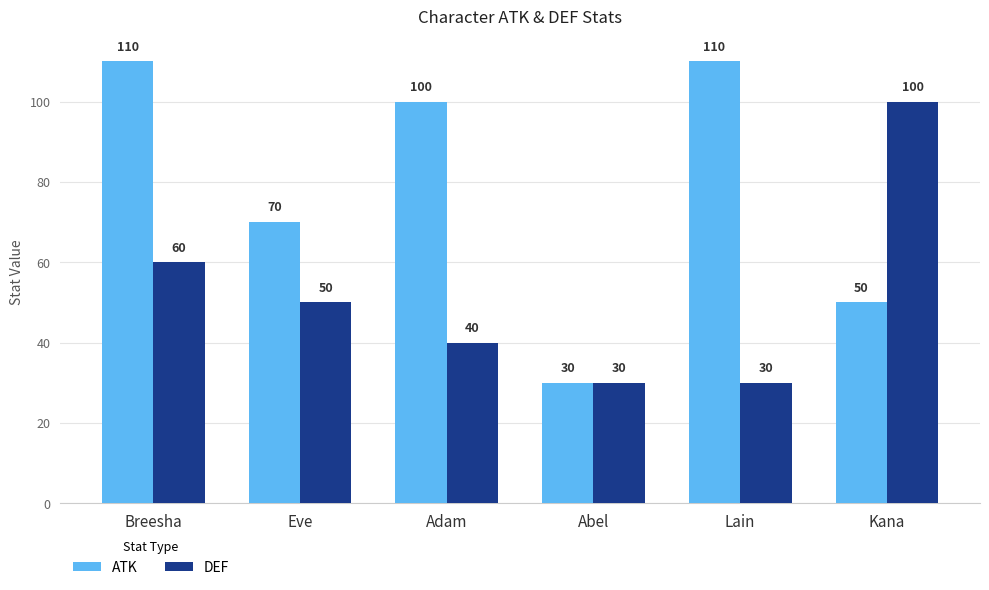

What is the total value across all series at Adam?

140